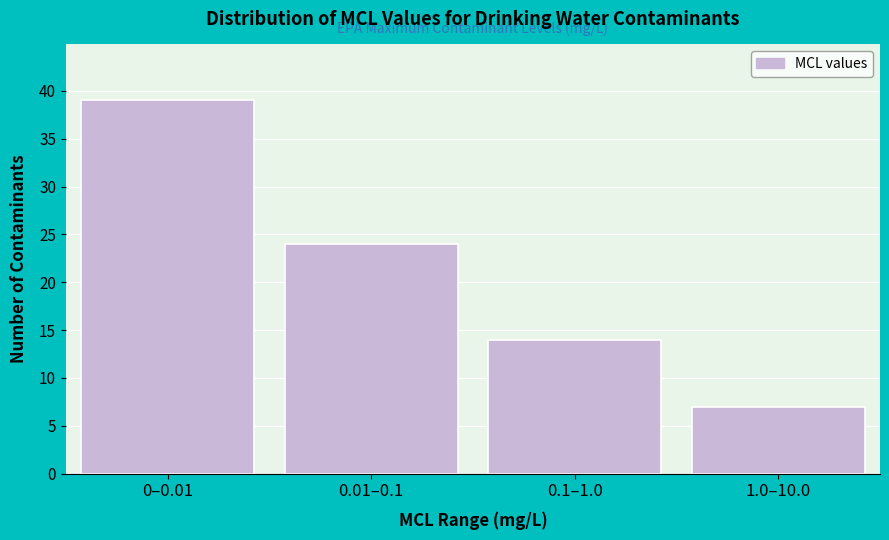

Reading left to right, extract all data points from this chart.

39	24	14	7